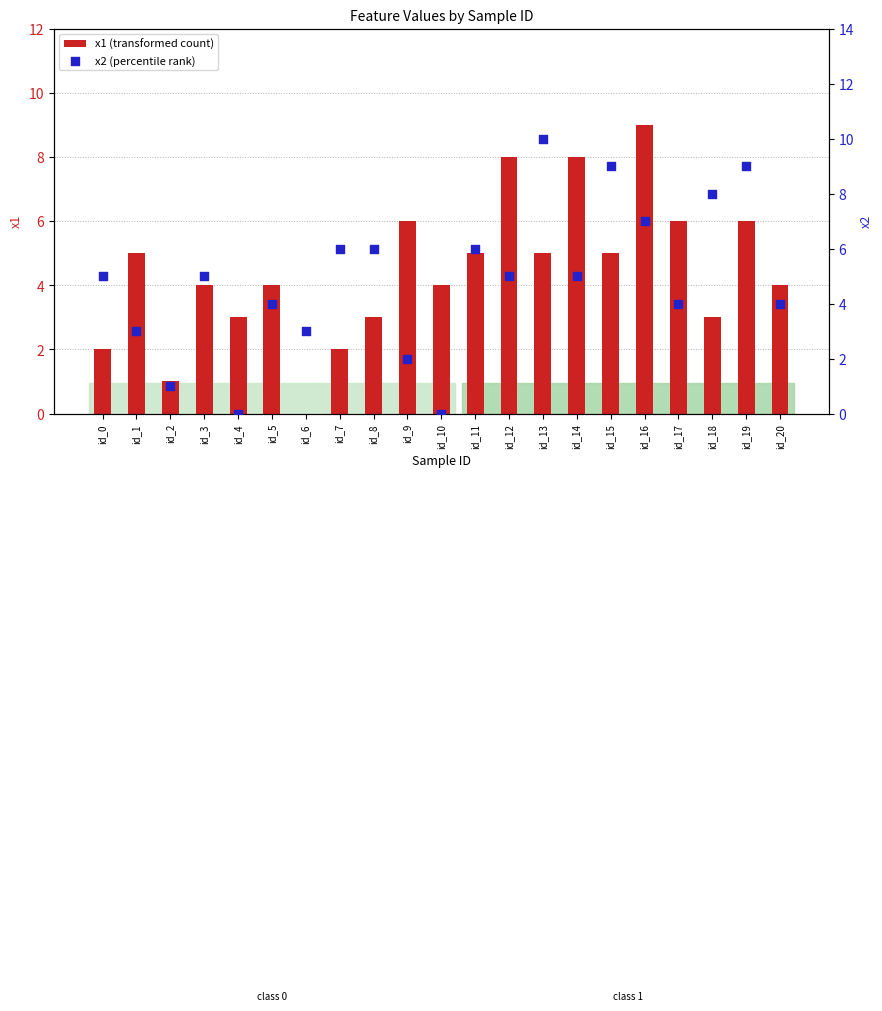

What are all the series names shown in the legend?

x1 (transformed count), x2 (percentile rank)